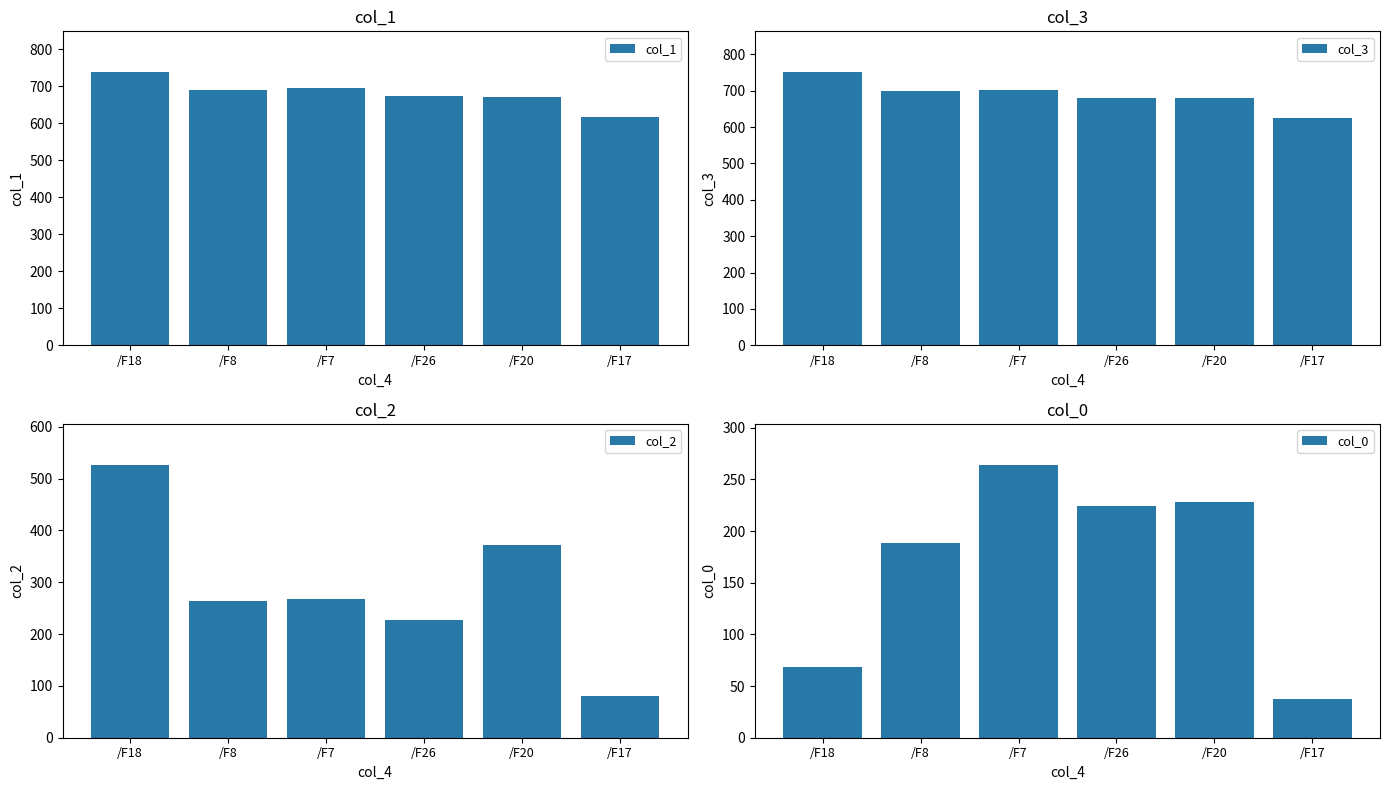

Does the chart contain any negative values?

No